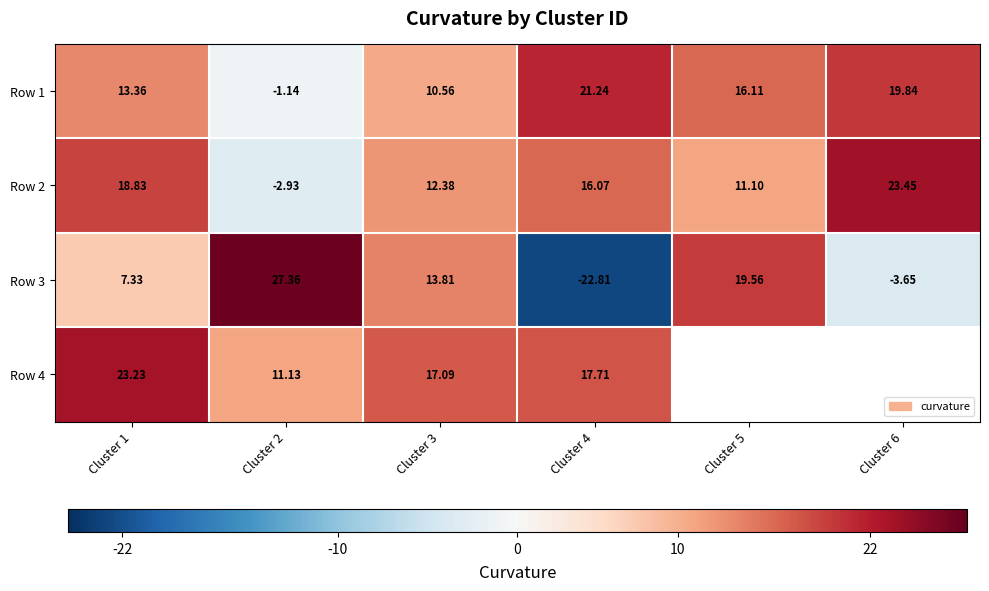

Is the value of Row 4 at Cluster 2 greater than the value of Row 2 at Cluster 4?

No